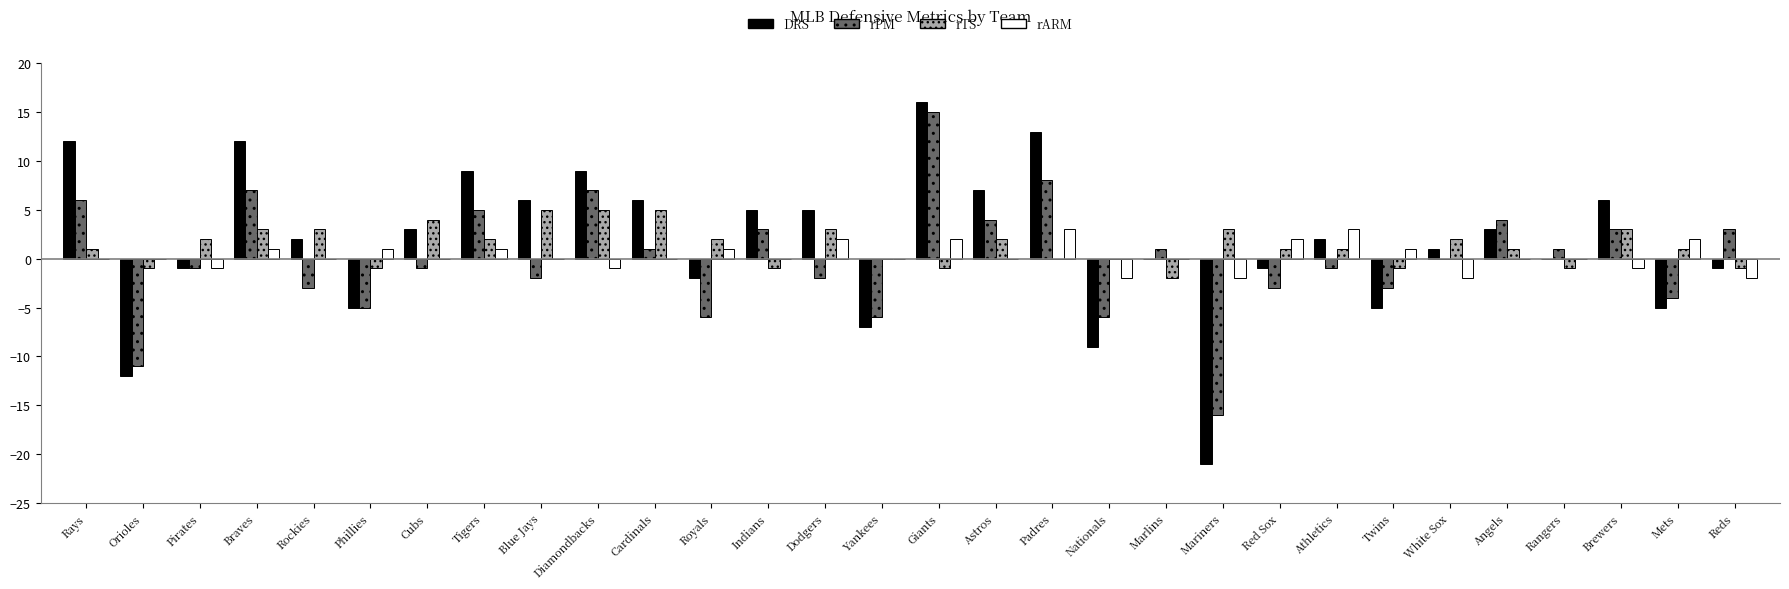

At which category is the sum across all series the highest?

Giants